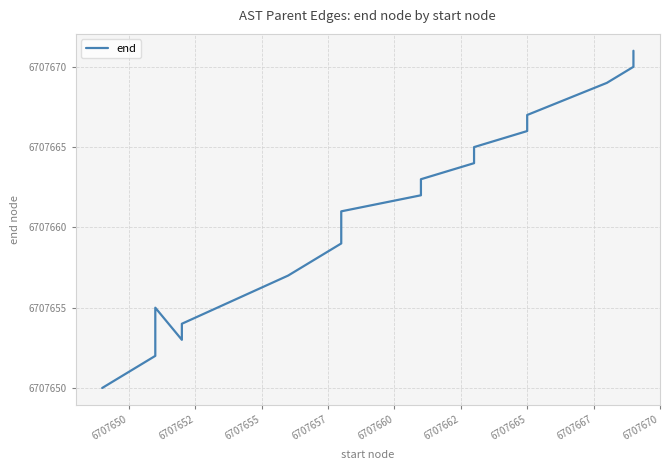

How many data points are less than 6707661?

10